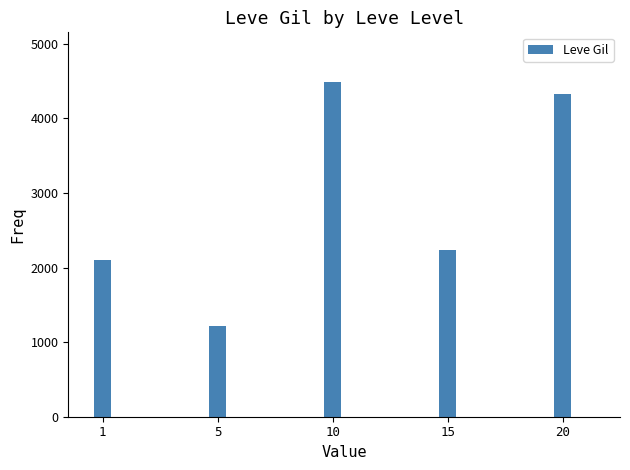

Is it true that the value at 10 is 4480?

True